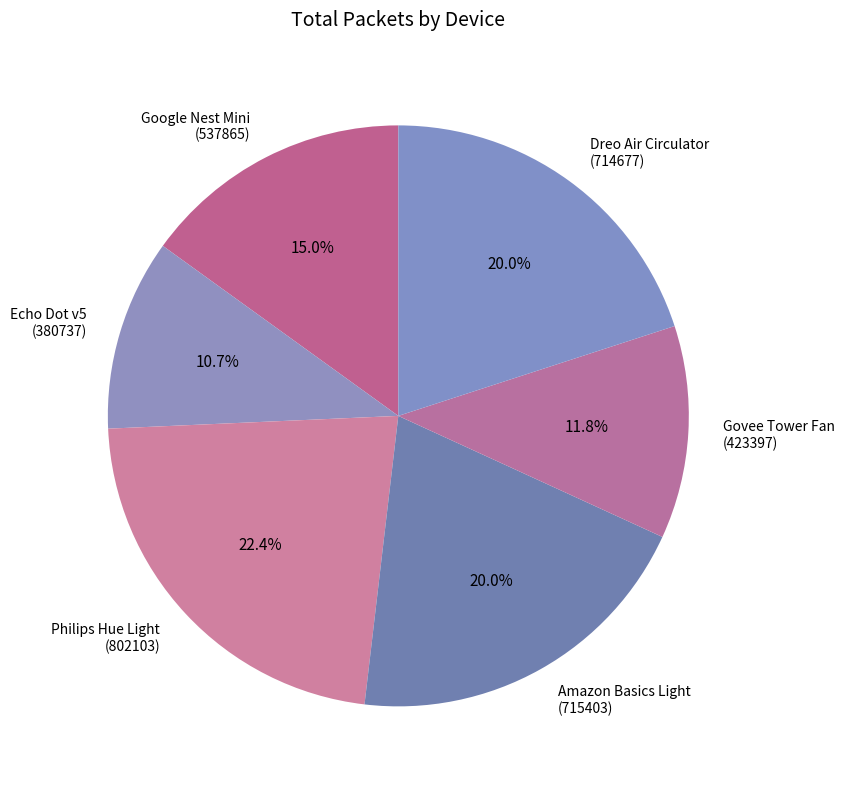

Which slice is the largest?

Philips Hue Light (802103)